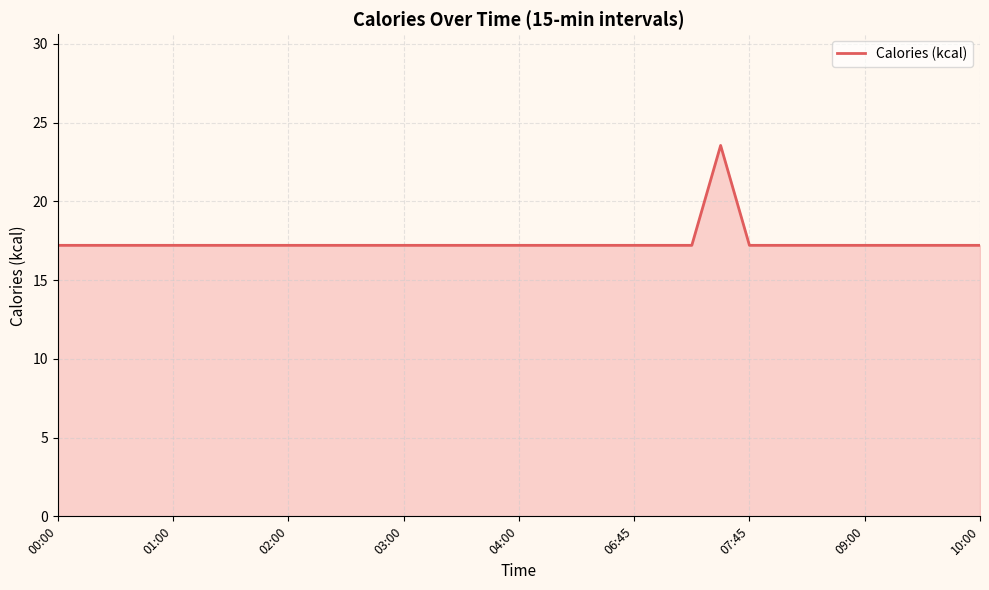

What is the average value?

17.4